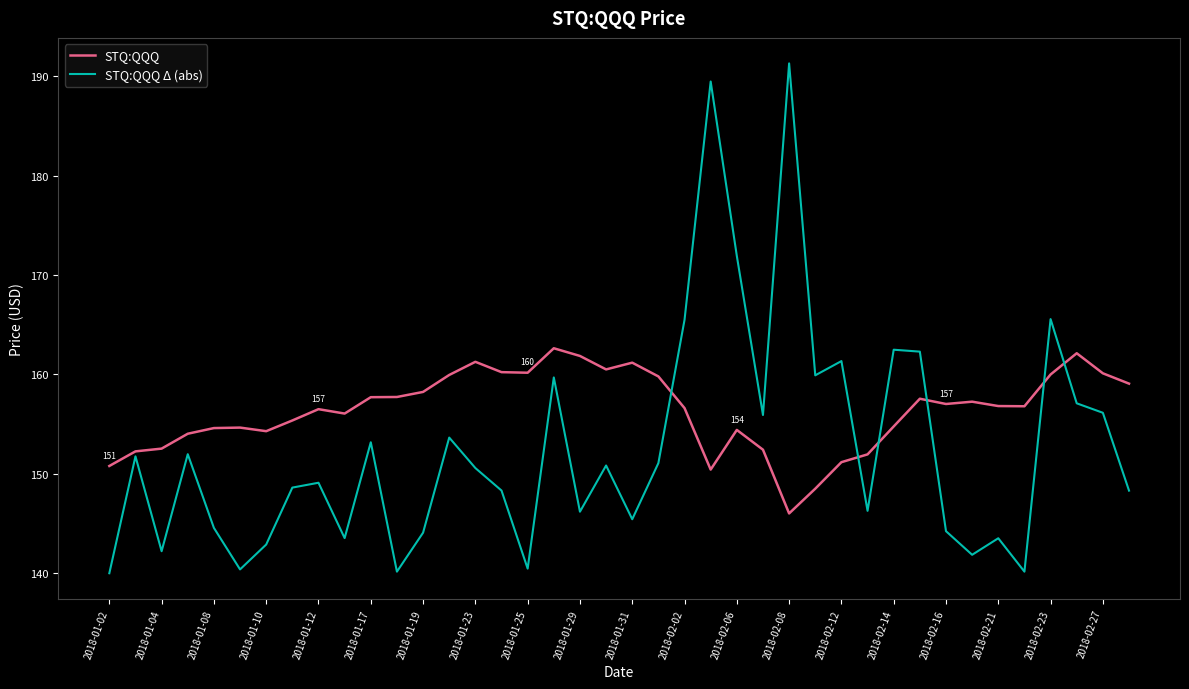

What is the minimum value for STQ:QQQ?

146.0